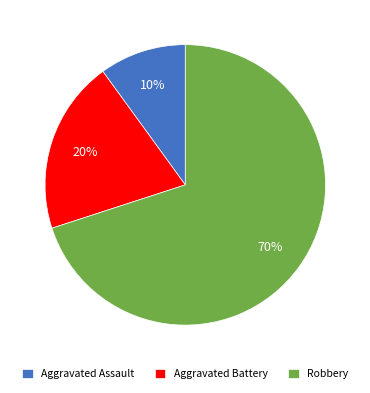

What is the ratio of the value at Robbery to the value at Aggravated Assault?

7.0